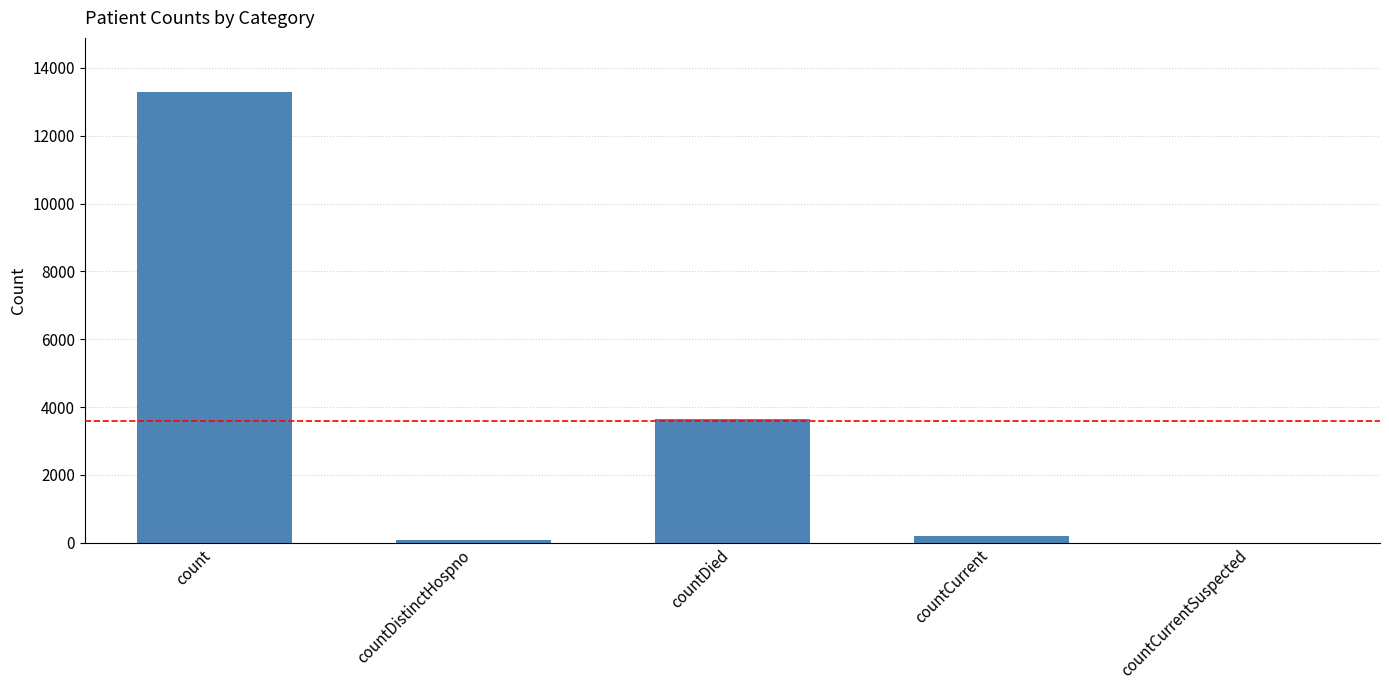

How many positive values are there?

4